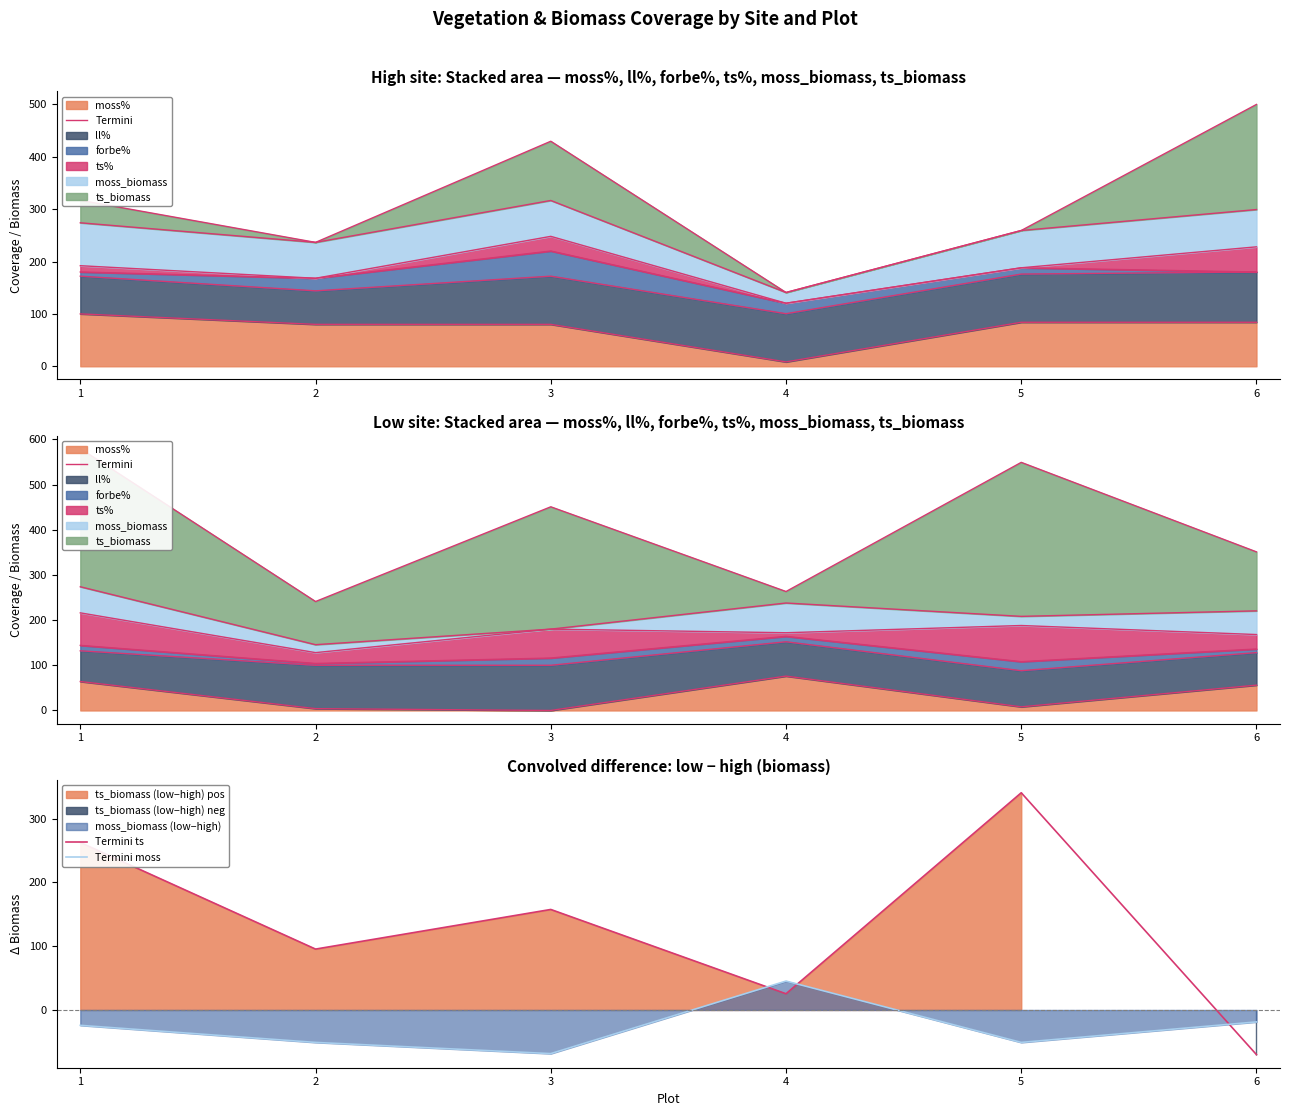

How many data points in Termini are less than 56?

3